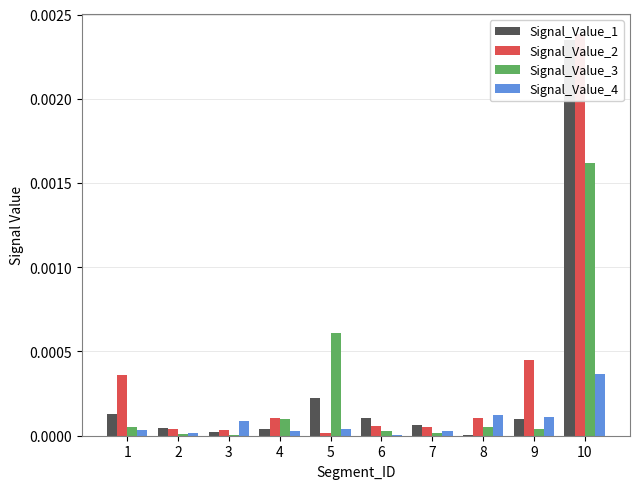

List the series in order of their peak value, lowest first.

Signal_Value_4, Signal_Value_3, Signal_Value_1, Signal_Value_2